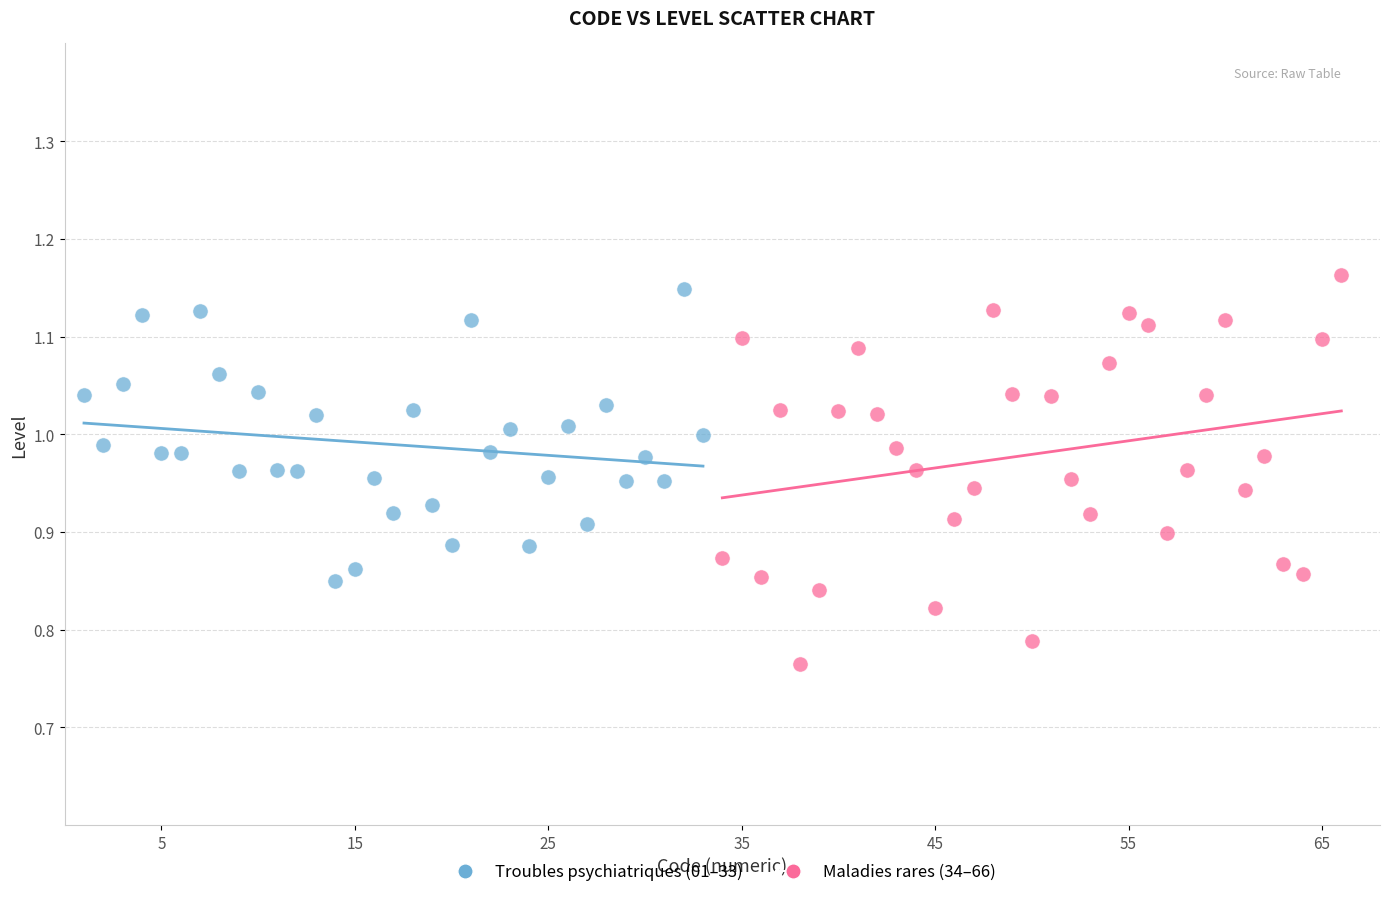

Which series contains the lowest Y value?

Maladies rares (34–66)